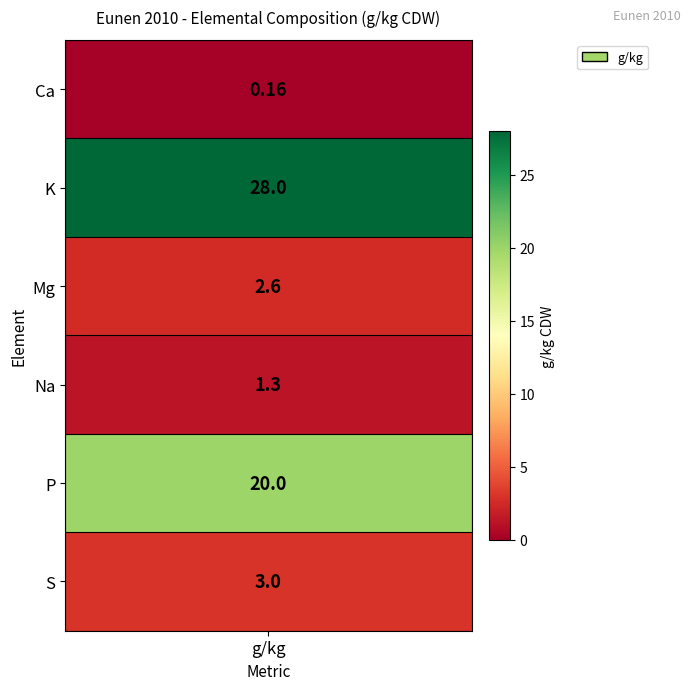

Where does the data first go above 3?

K